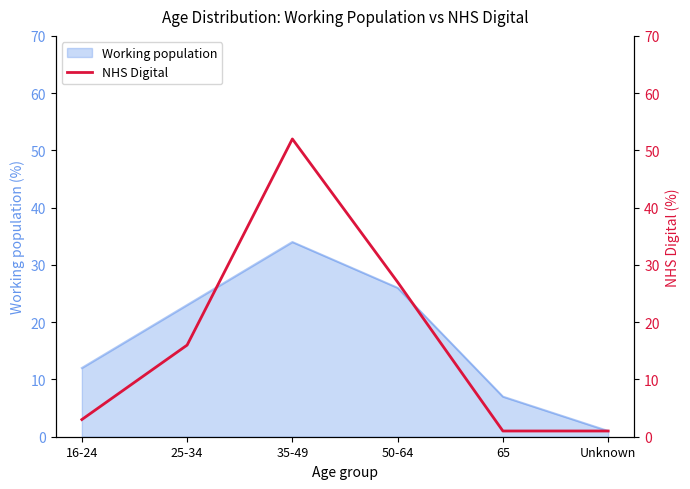

True or false: the data shows 27 at 50-64.

True